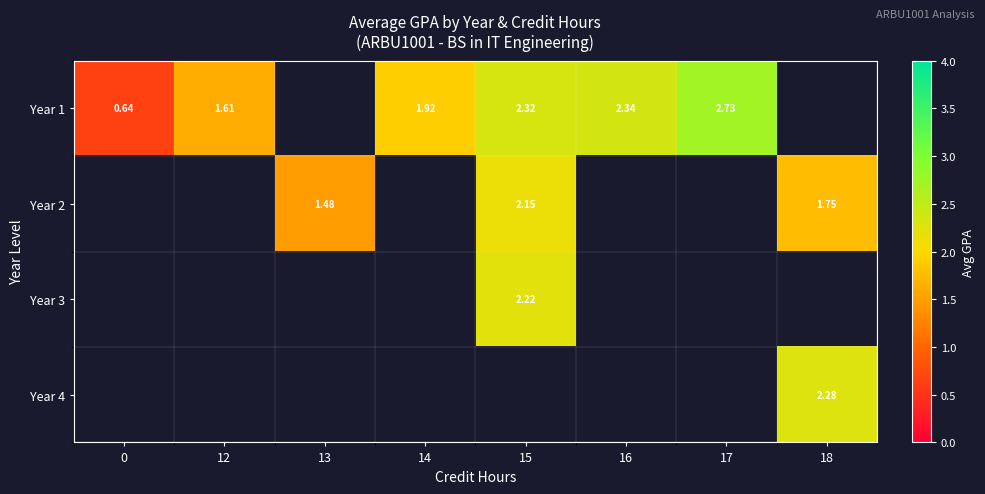

How many distinct data groups are displayed?

4